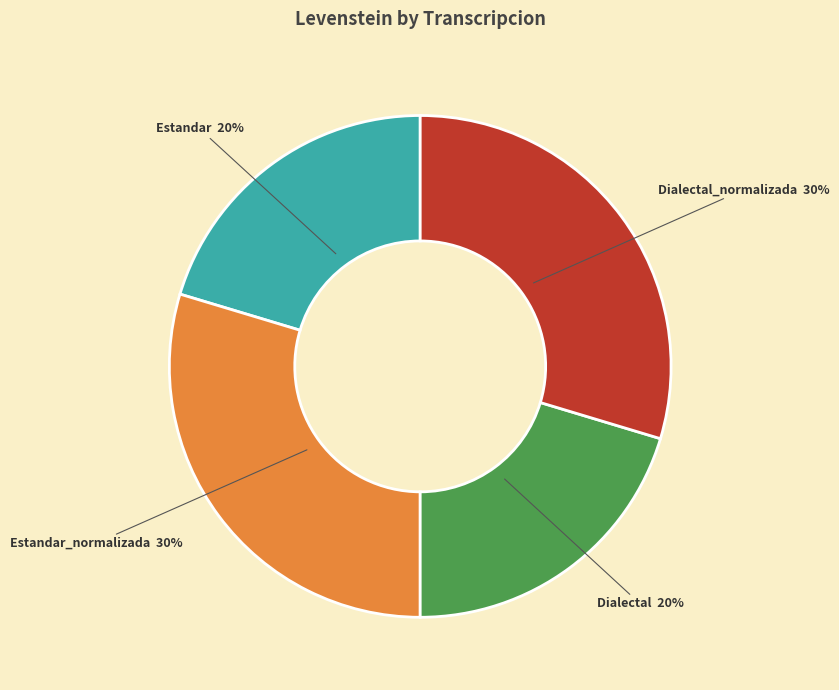

What percentage is the Estandar slice, to the nearest percent?

20%